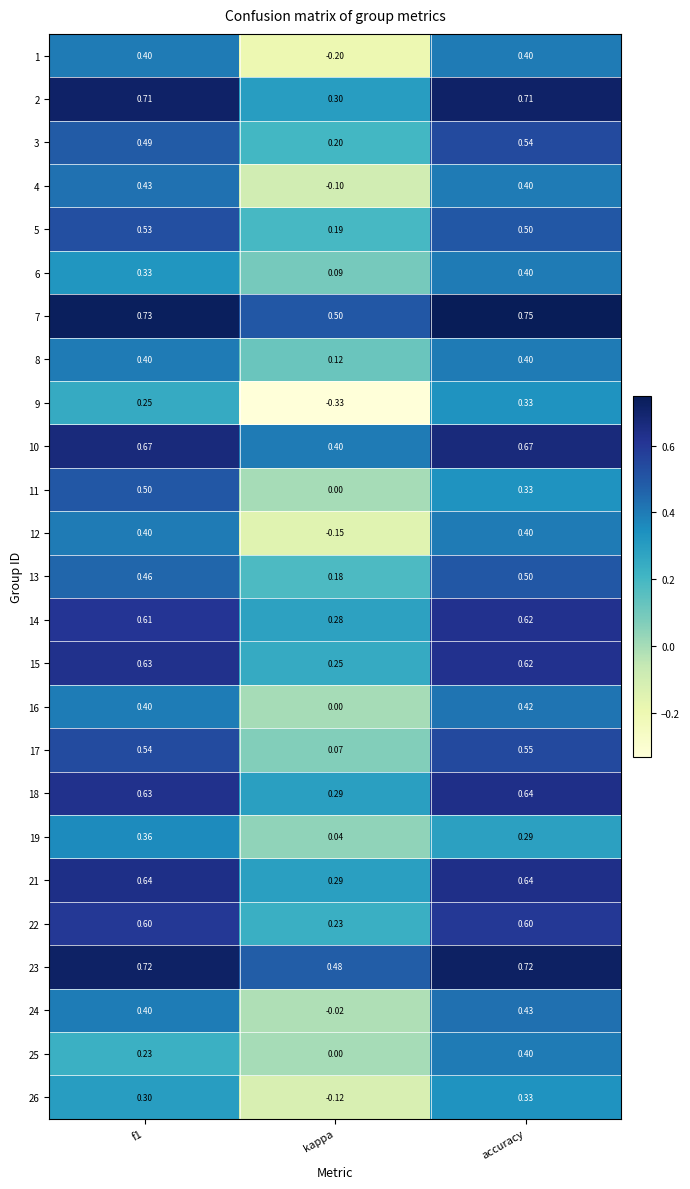

Which series changed the most between f1 and kappa?

1